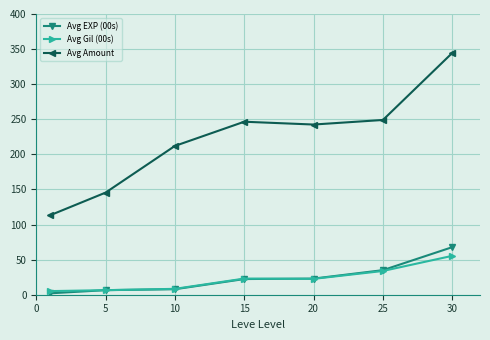

True or false: Avg Amount and Avg EXP (00s) intersect in this chart.

False